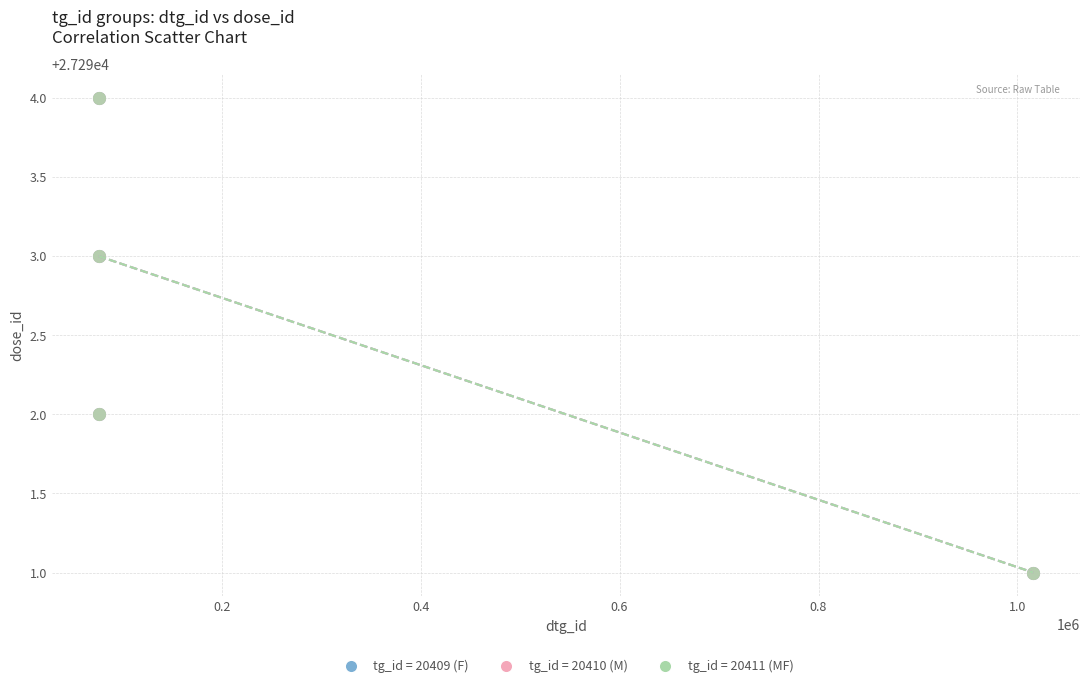

What are all the series names shown in the legend?

tg_id = 20409 (F), tg_id = 20410 (M), tg_id = 20411 (MF)